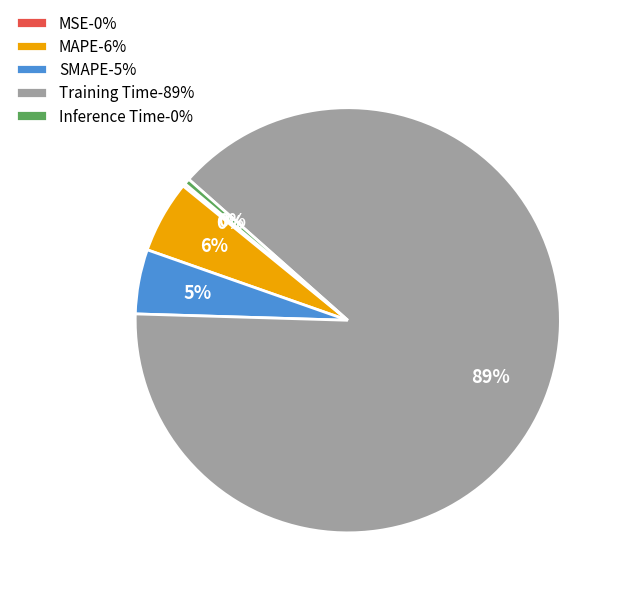

To the nearest percent, what is the difference between the SMAPE-5% and MAPE-6% slice percentages?

1%